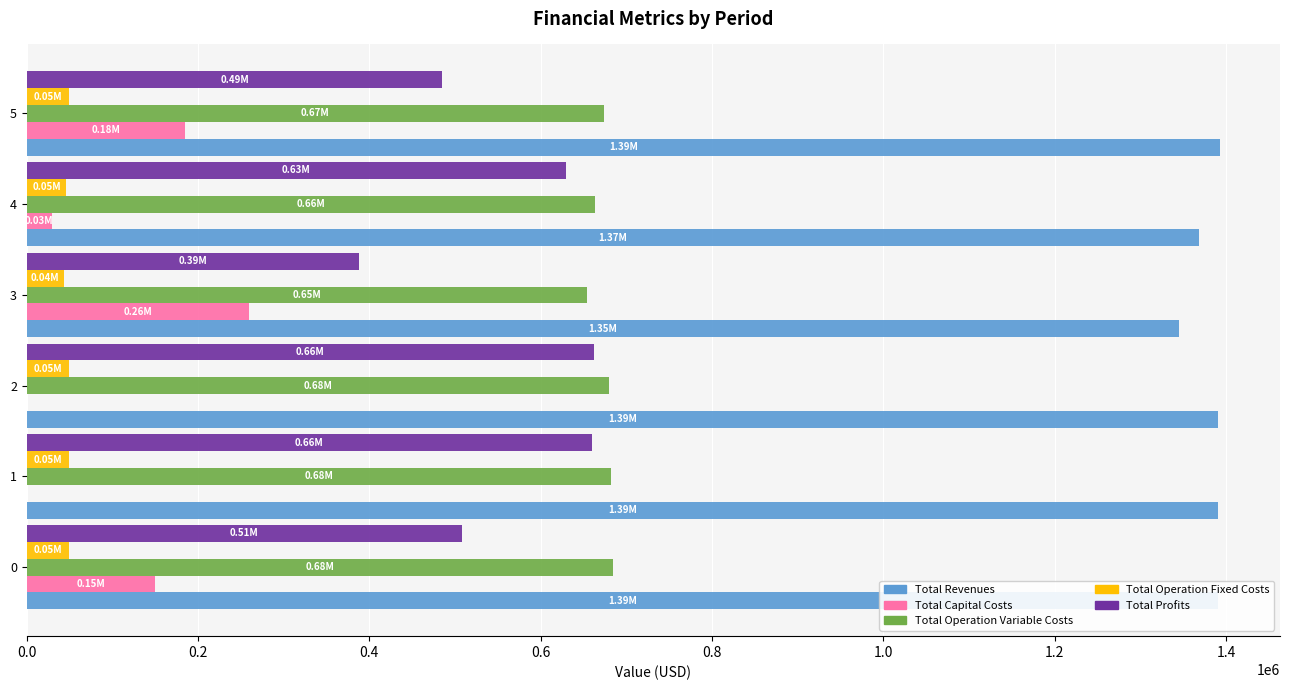

What are all the series names shown in the legend?

Total Revenues, Total Capital Costs, Total Operation Variable Costs, Total Operation Fixed Costs, Total Profits